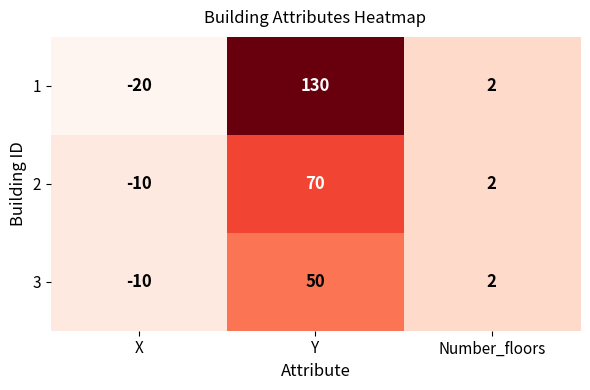

Where is 3 nearest to the value 20?

Number_floors